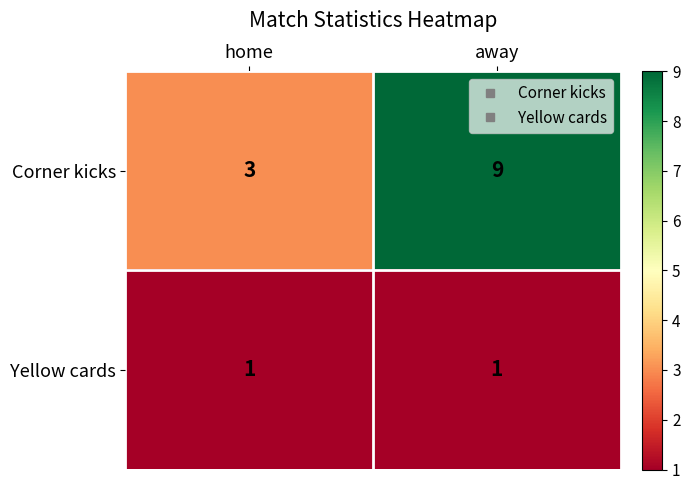

How many categories are shown in the chart?

2